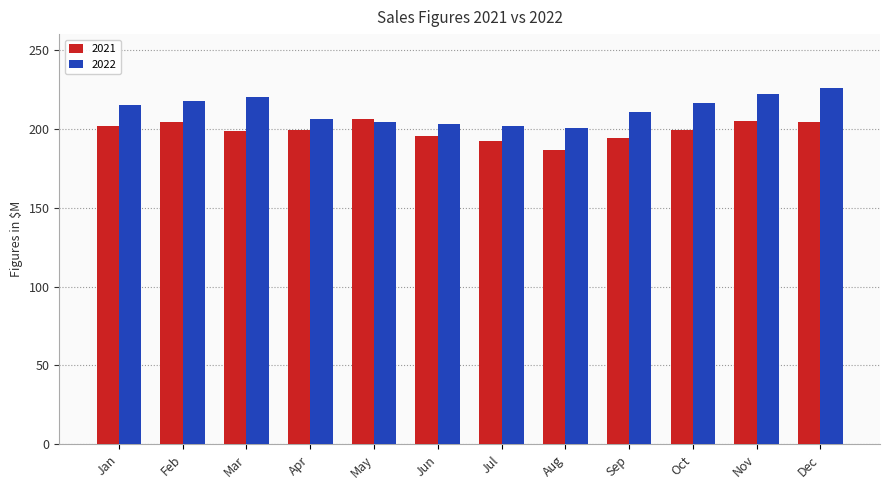

The value of 2022 at Jan is 215.3. True or false?

True